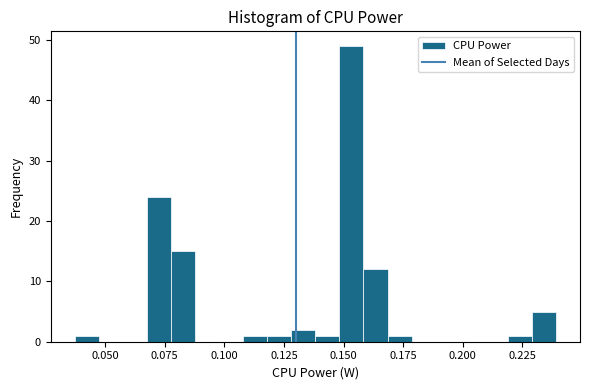

Read against the x-axis, roughly where is the centre of the tallest bar?

0.155